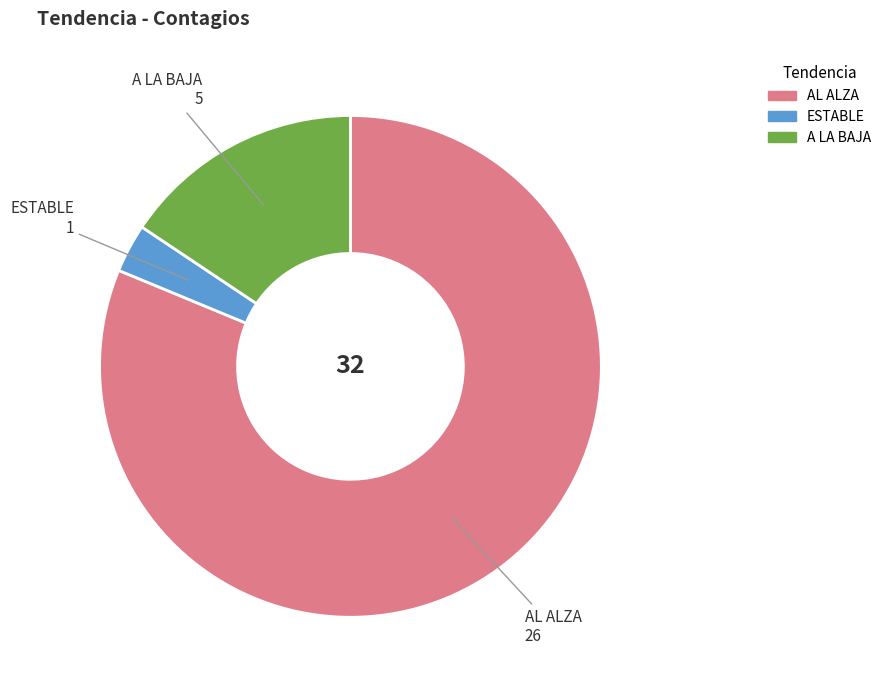

What is the ratio of the value at AL ALZA to the value at A LA BAJA?

5.2